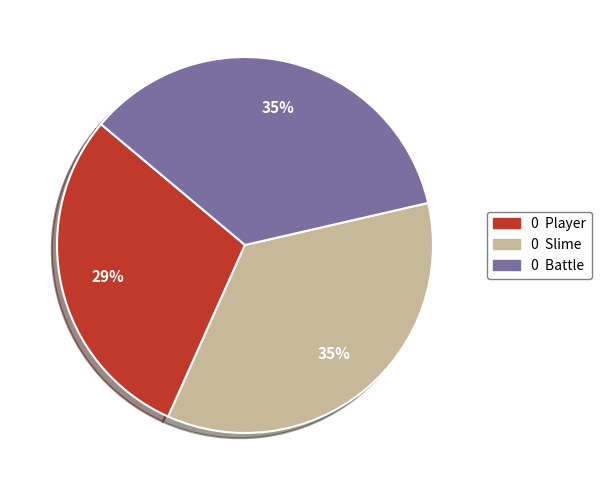

To the nearest percent, what is the average slice percentage?

33%